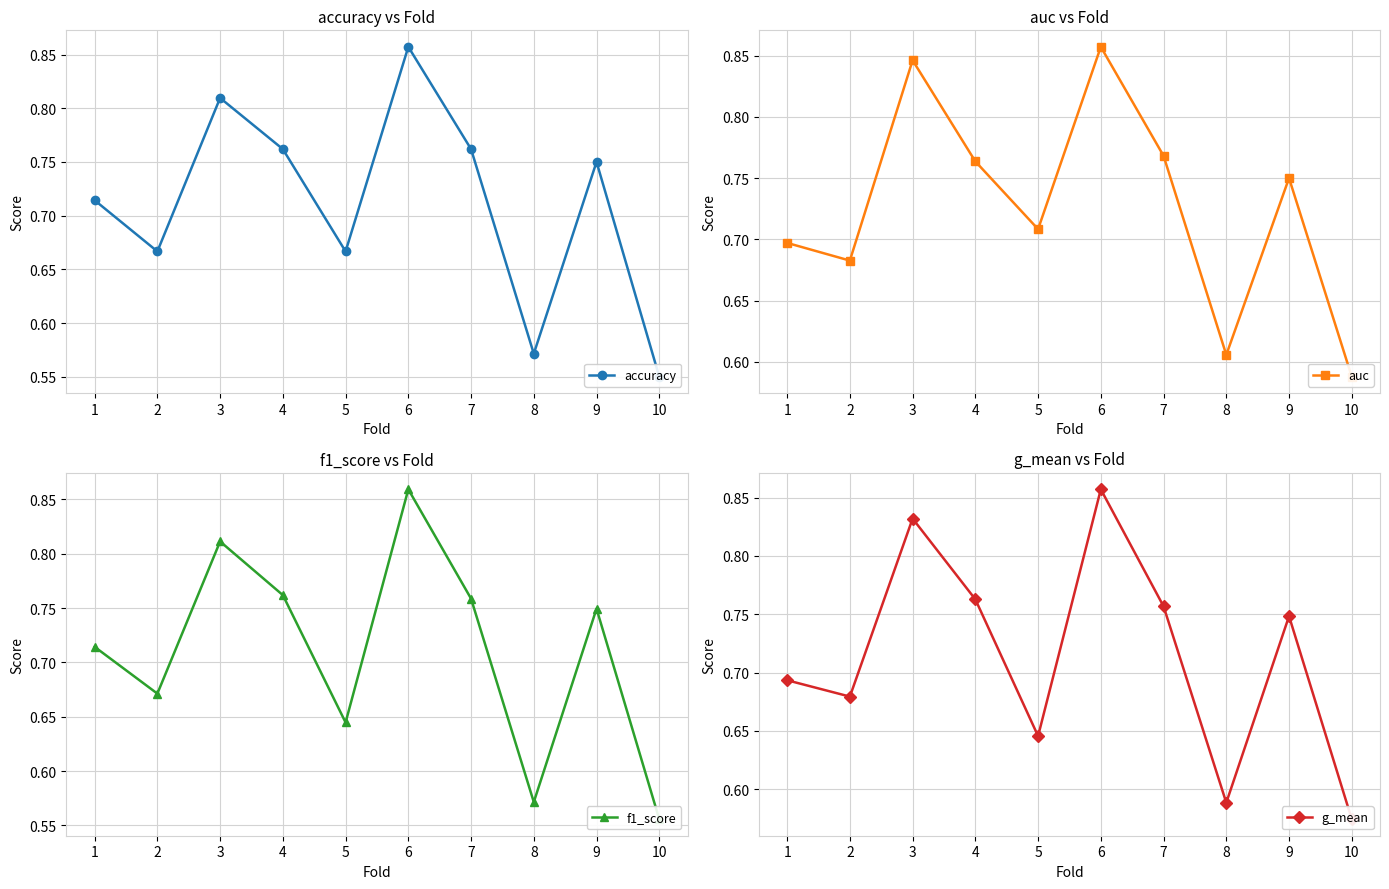

The auc series shows 0.3 at 1. True or false?

False